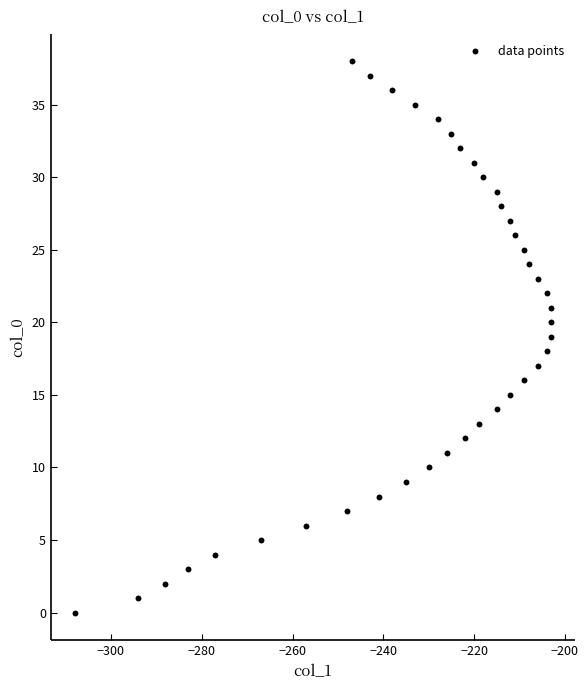

What is the range of X values (max minus min)?

105